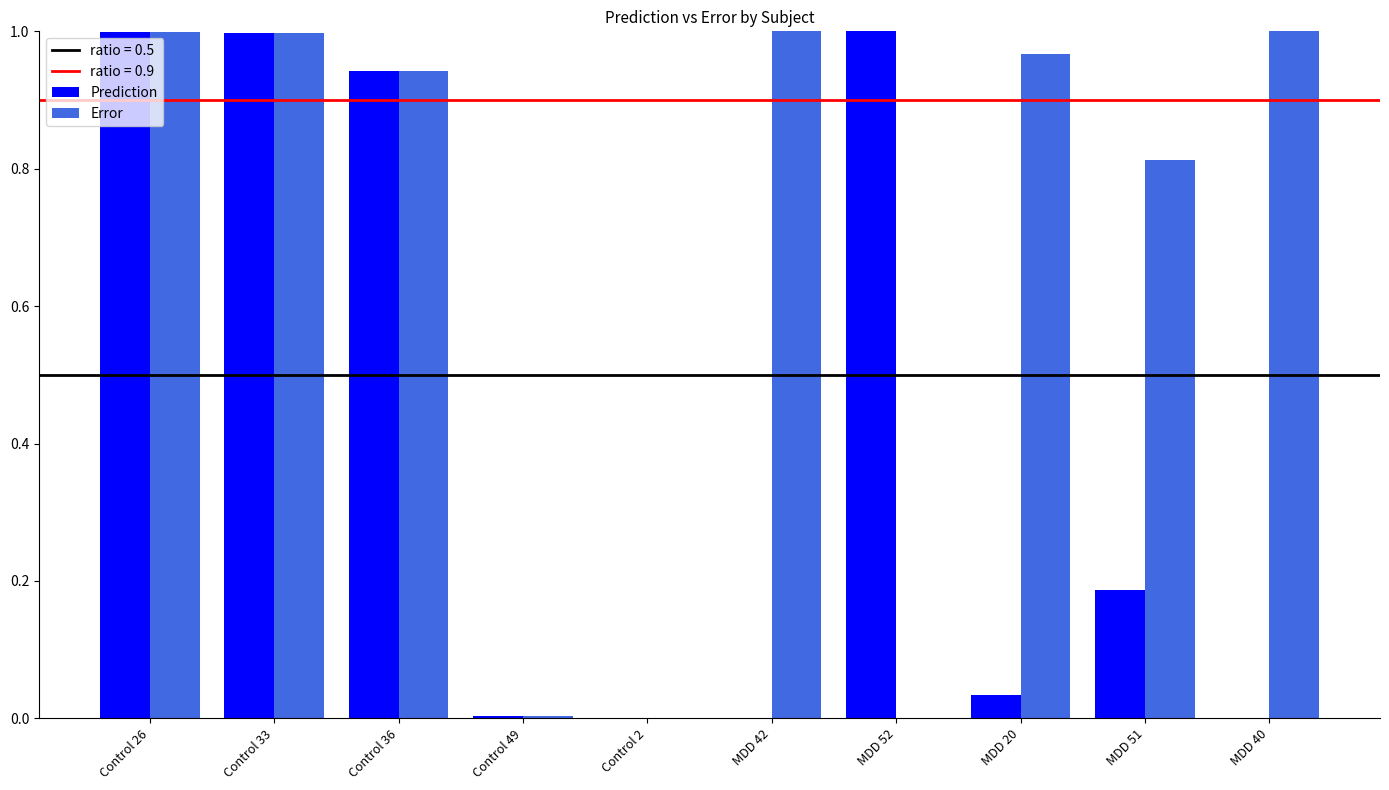

Does the chart contain stacked bars?

No